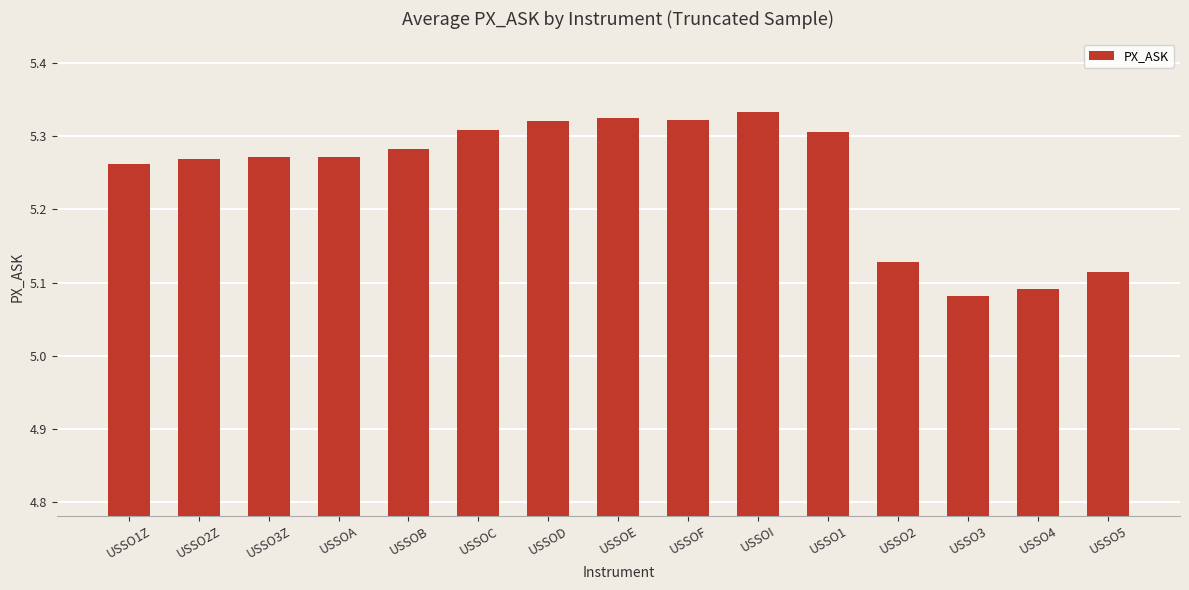

Which has a higher value, USSO3Z or USSO2?

USSO3Z